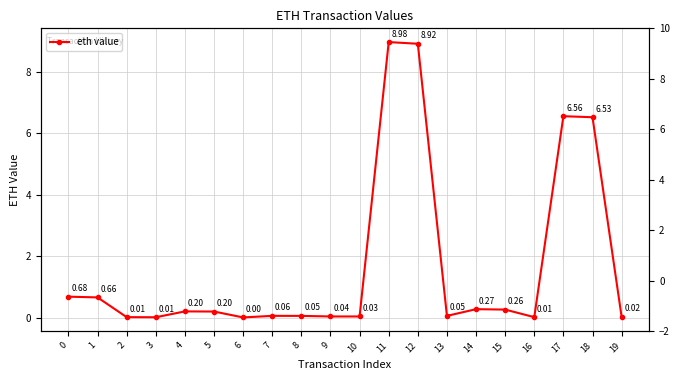

What is the difference between the maximum and minimum values?

9.0